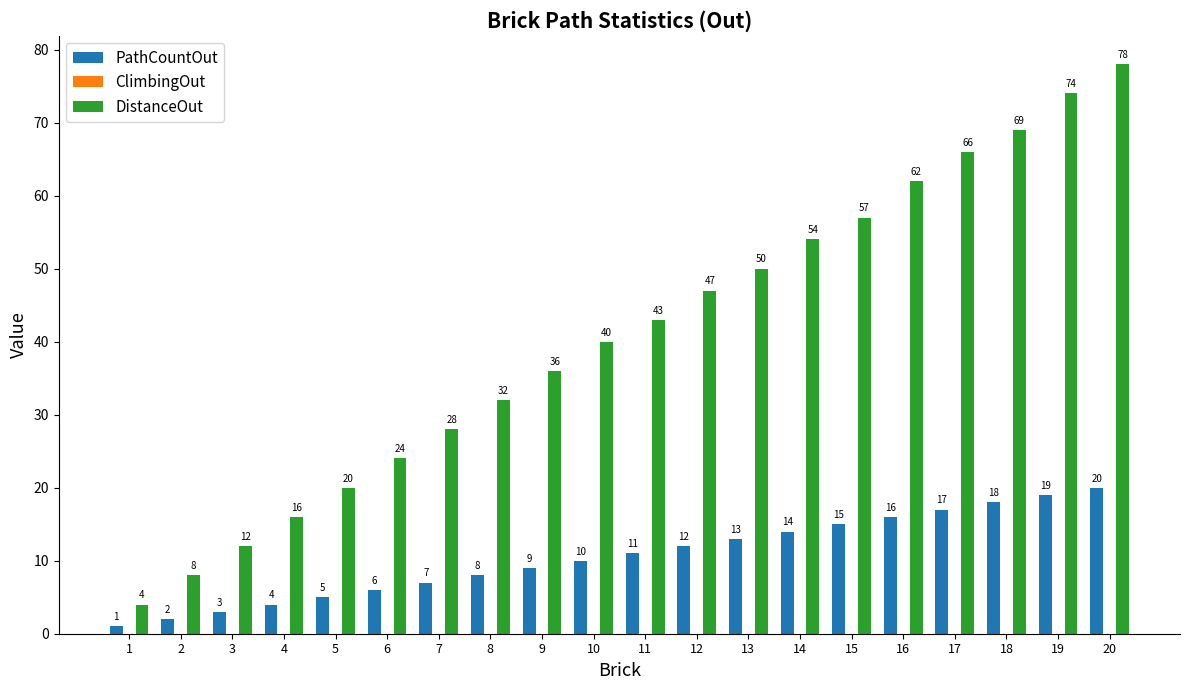

Which category has the highest value in the DistanceOut series?

20